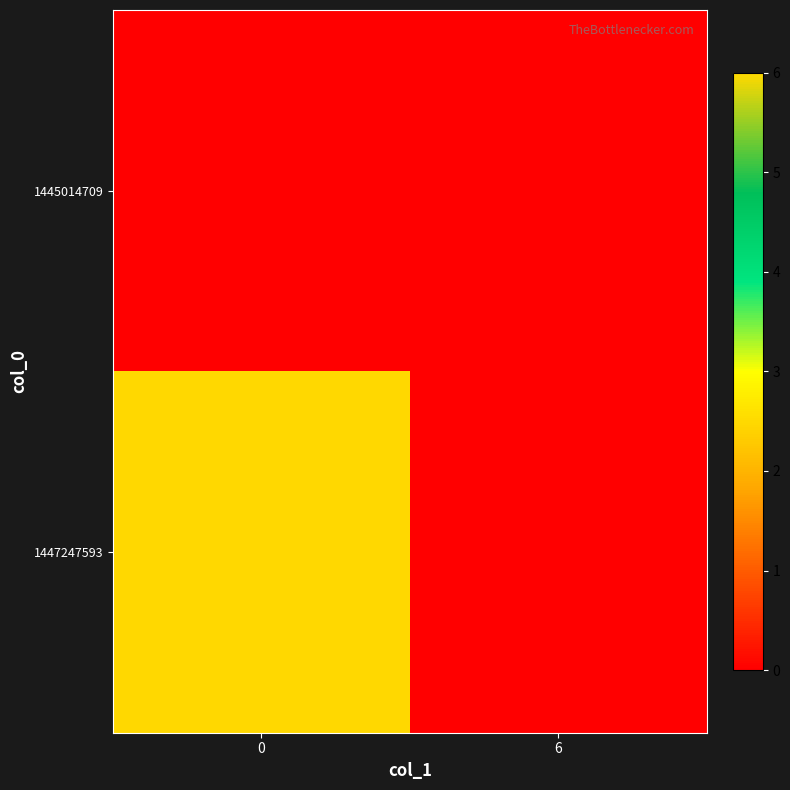

Which series changed the most between 0 and 6?

1447247593